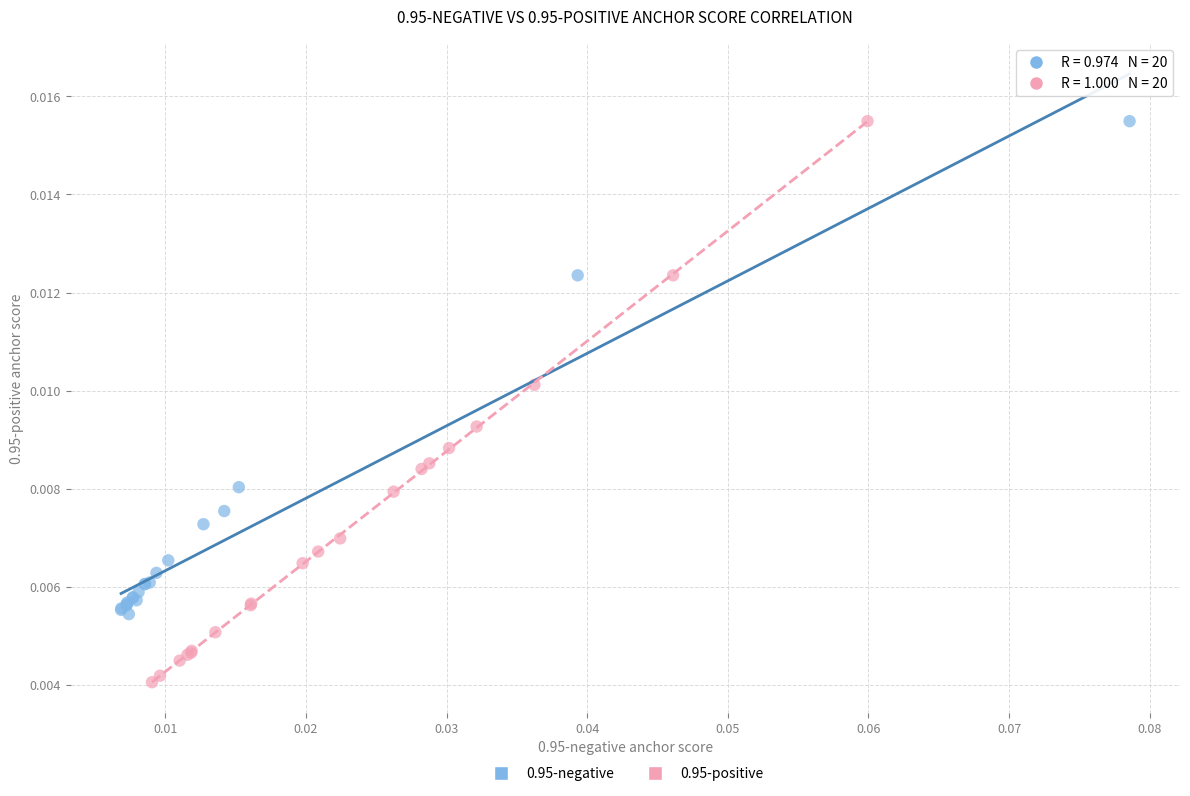

Which series has the largest Y range (max minus min)?

0.95-positive